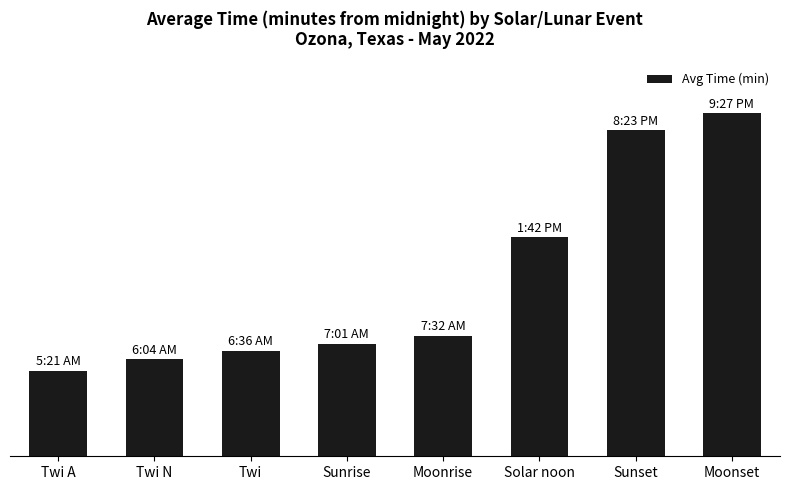

Are the bars horizontal?

No